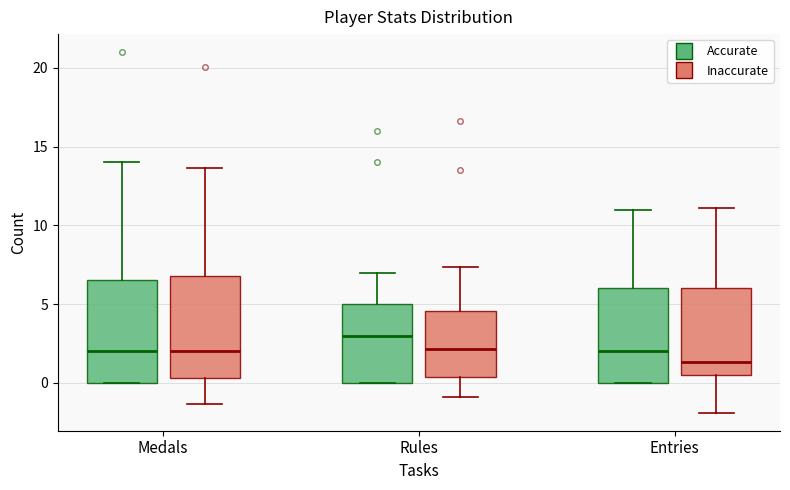

Reading left to right, transcribe this box plot: for each box, give where its median line is, the range the box spans, and where its two whiskers end, as read against the y-axis. The values are not printed on the chart, so give them approximately, as read against the axis.

Medals (Accurate): median 2.0, box 0.0 to 6.5, whiskers 0.0 to 14.0
Medals (Inaccurate): median 2.0, box 0.5 to 7.0, whiskers -1.5 to 13.5
Rules (Accurate): median 3.0, box 0.0 to 5.0, whiskers 0.0 to 7.0
Rules (Inaccurate): median 2.0, box 0.5 to 4.5, whiskers -1.0 to 7.5
Entries (Accurate): median 2.0, box 0.0 to 6.0, whiskers 0.0 to 11.0
Entries (Inaccurate): median 1.5, box 0.5 to 6.0, whiskers -2.0 to 11.0